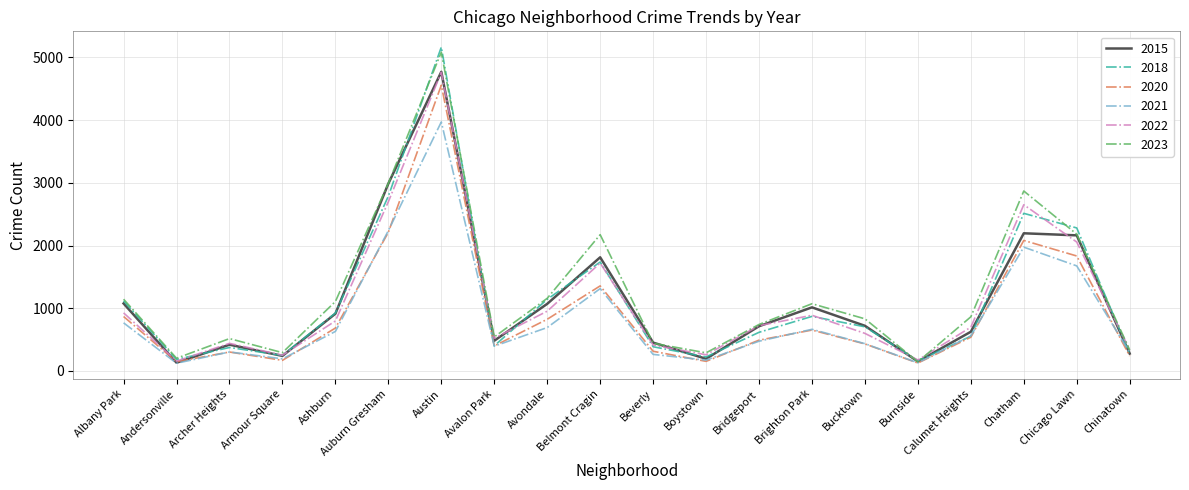

What is the difference between the highest and lowest values at Belmont Cragin?

860